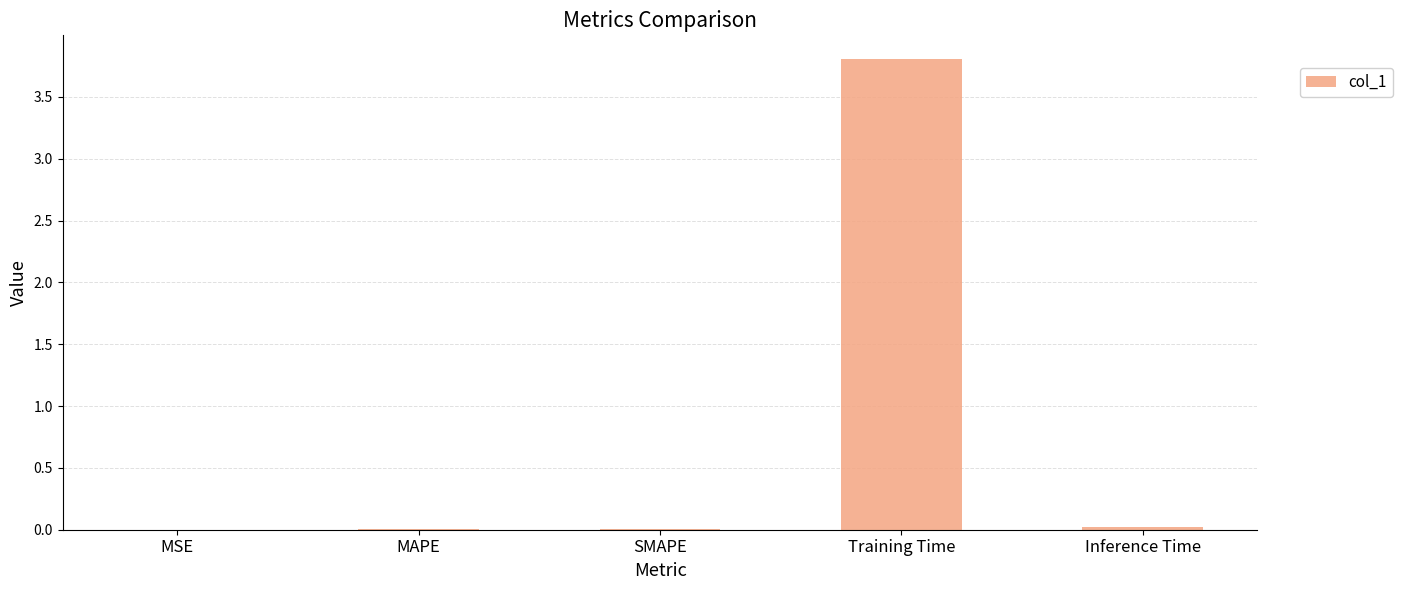

What is the sum of all values?

3.8